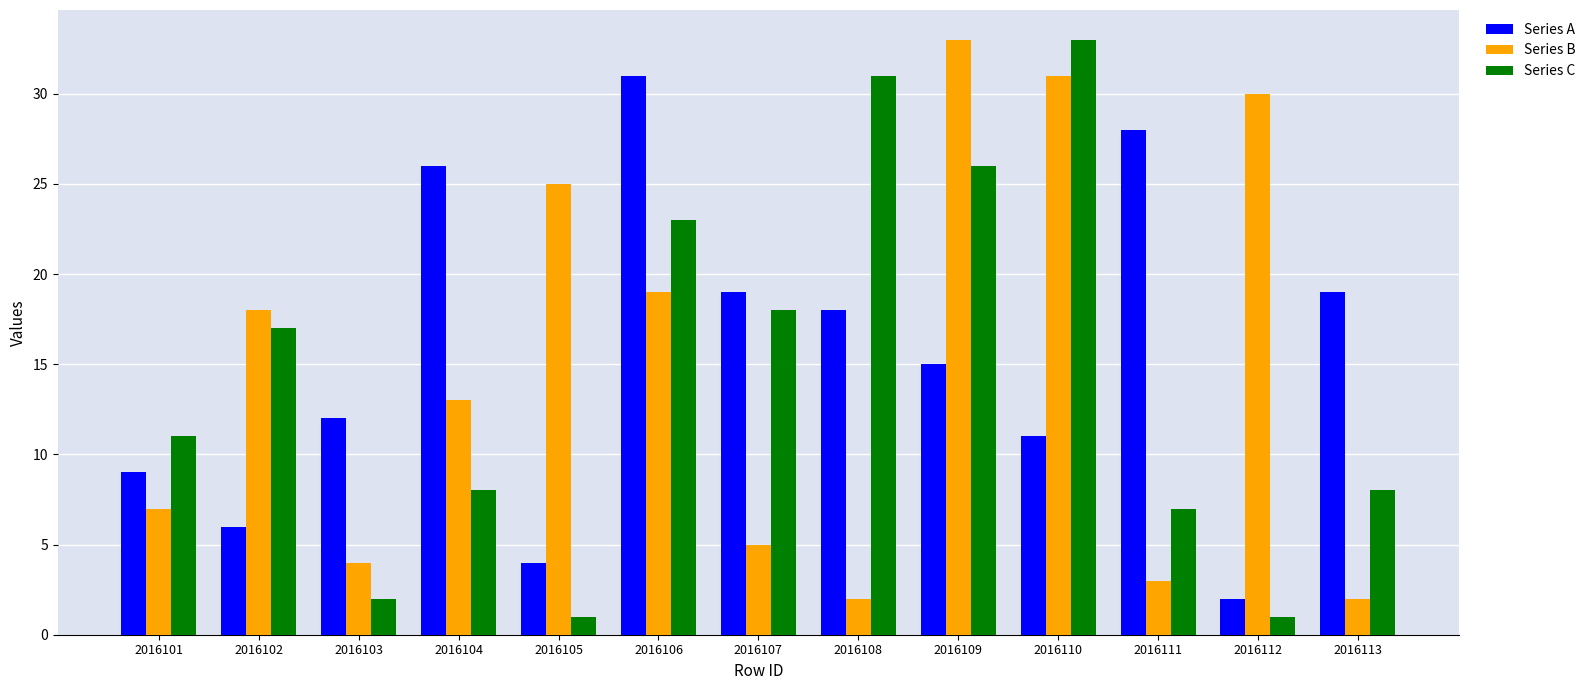

What is the value of the Series C bar at the 10th from the left?

33